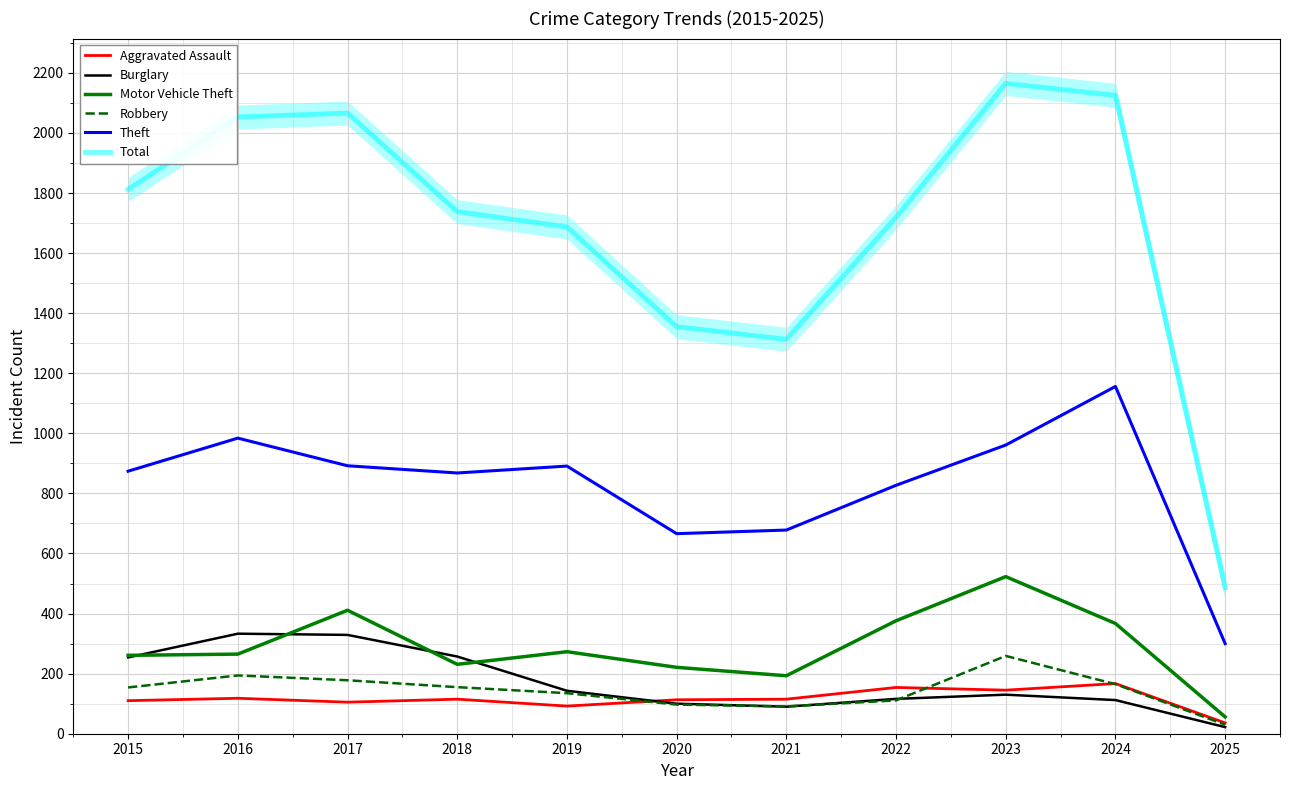

At 2015, list the series in order from largest to smallest.

Total, Theft, Motor Vehicle Theft, Burglary, Robbery, Aggravated Assault